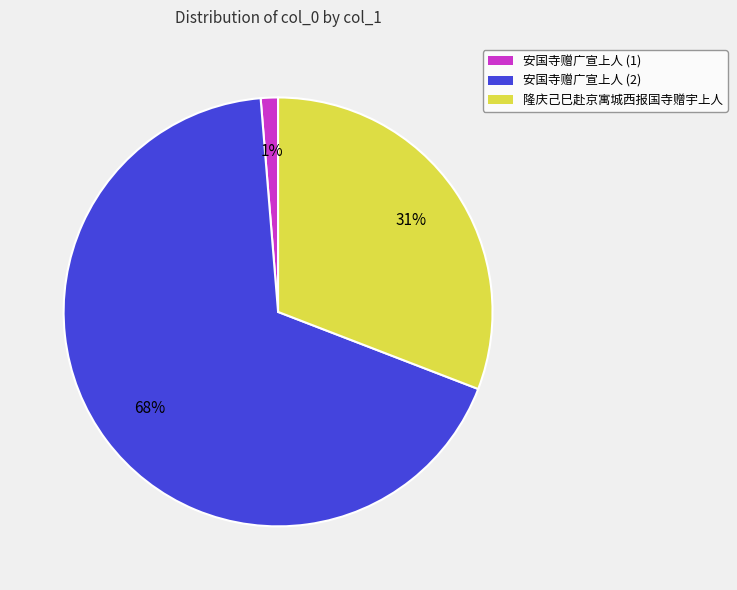

To the nearest percent, what is the difference between the largest and smallest slice percentages?

67%